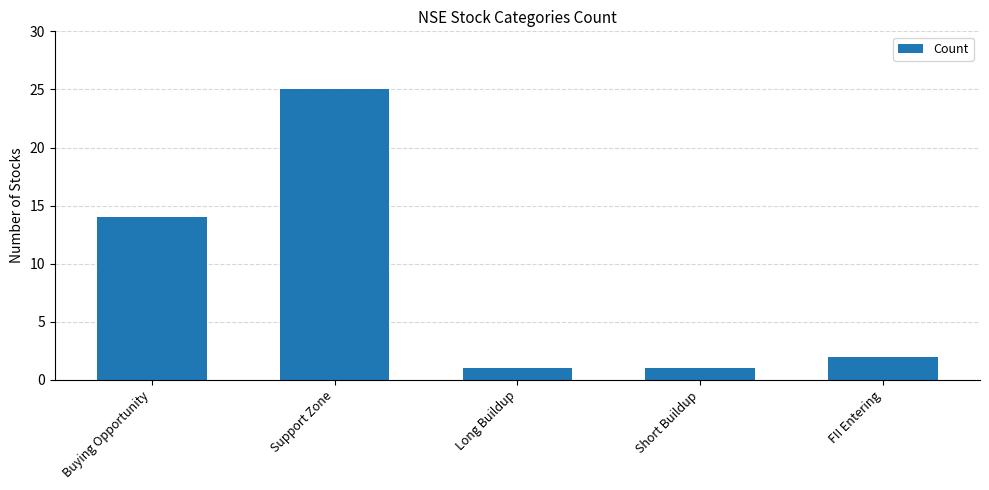

Is it true that the value at Long Buildup is 1?

True